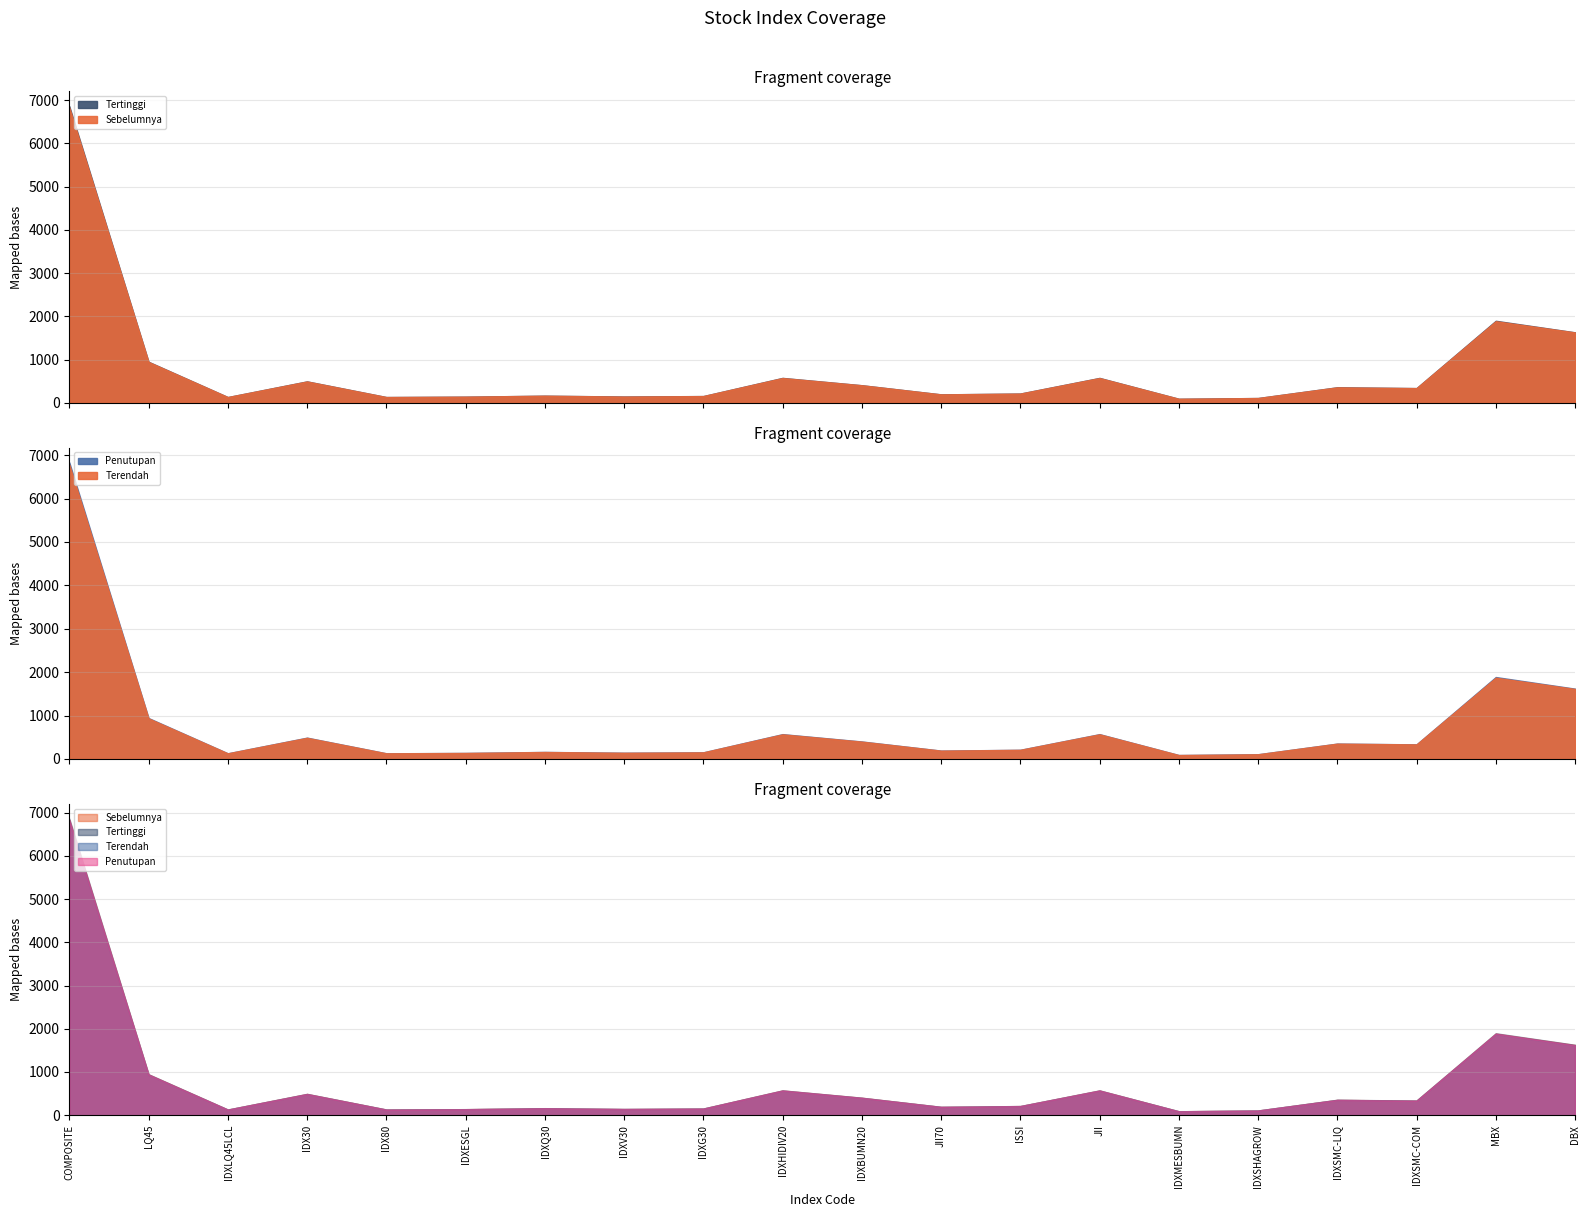

True or false: Penutupan and Sebelumnya cross at least once.

True